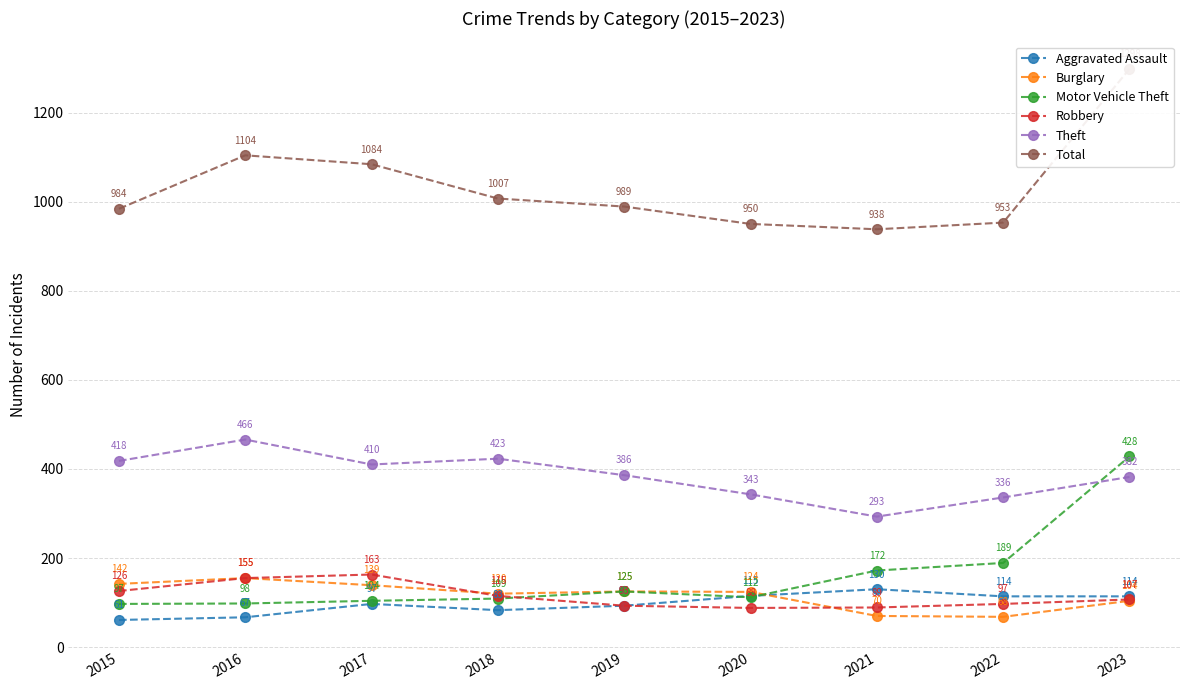

Where does the Robbery series first go above 107?

2015